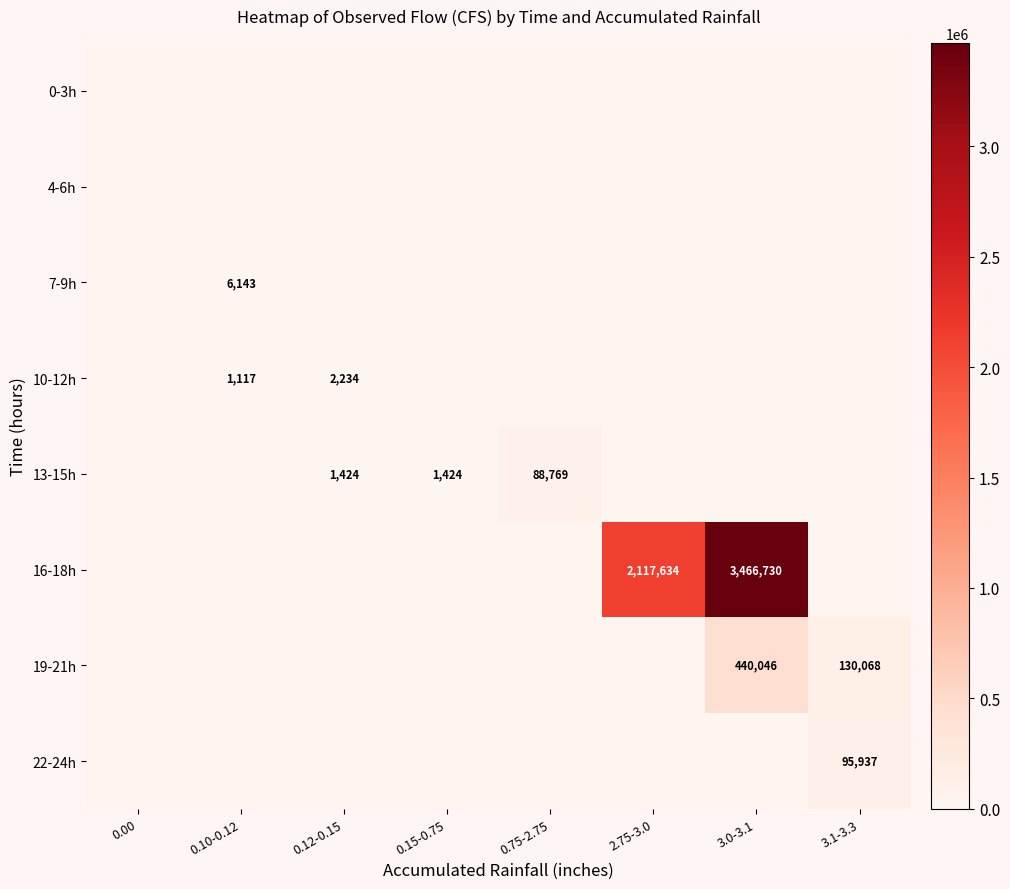

The 10-12h series shows 1972 at 0.10-0.12. True or false?

False